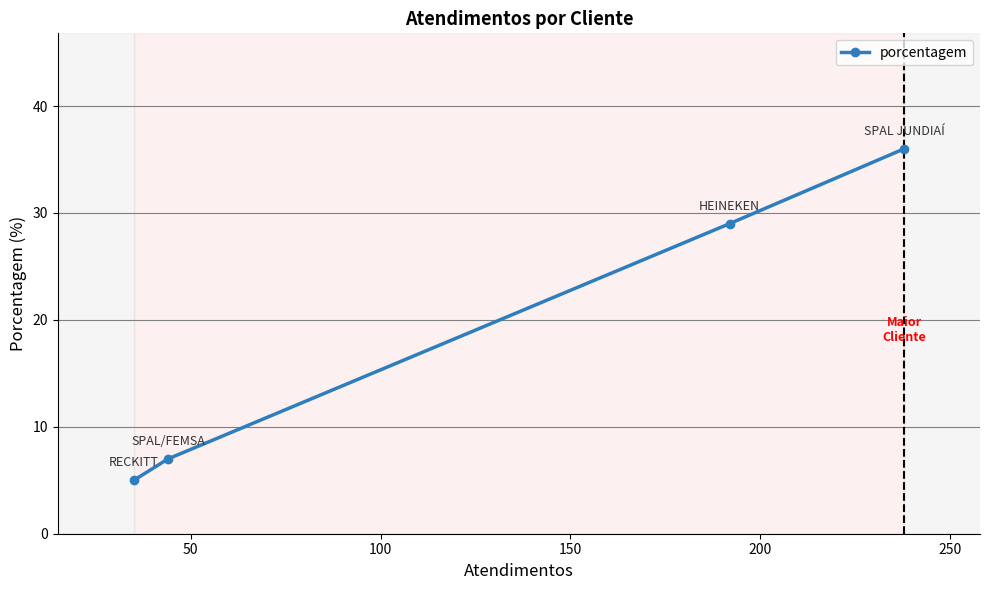

What is the sum of all values?

77